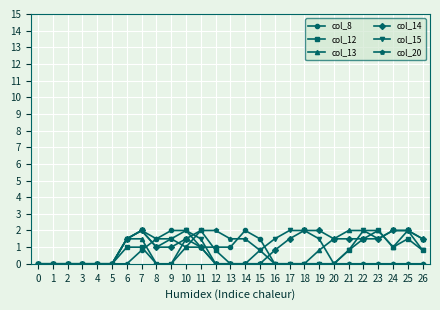

True or false: col_14 has more than 0 interior local peaks.

True